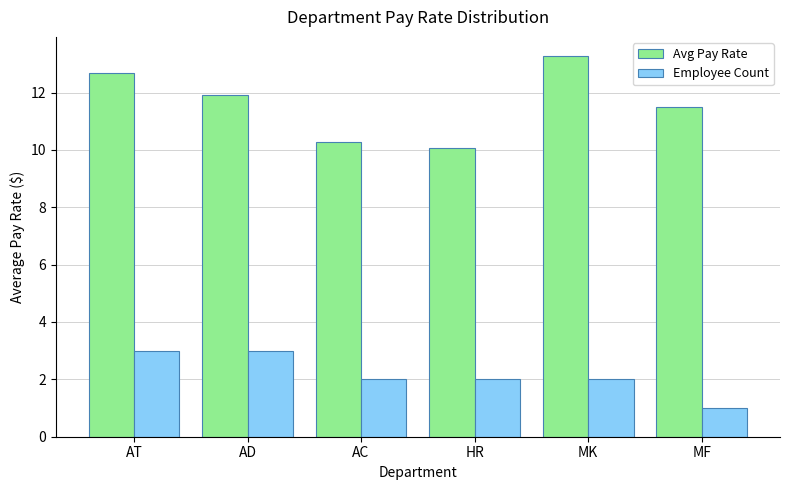

What is the value of the Avg Pay Rate bar at the 5th from the left?

13.3